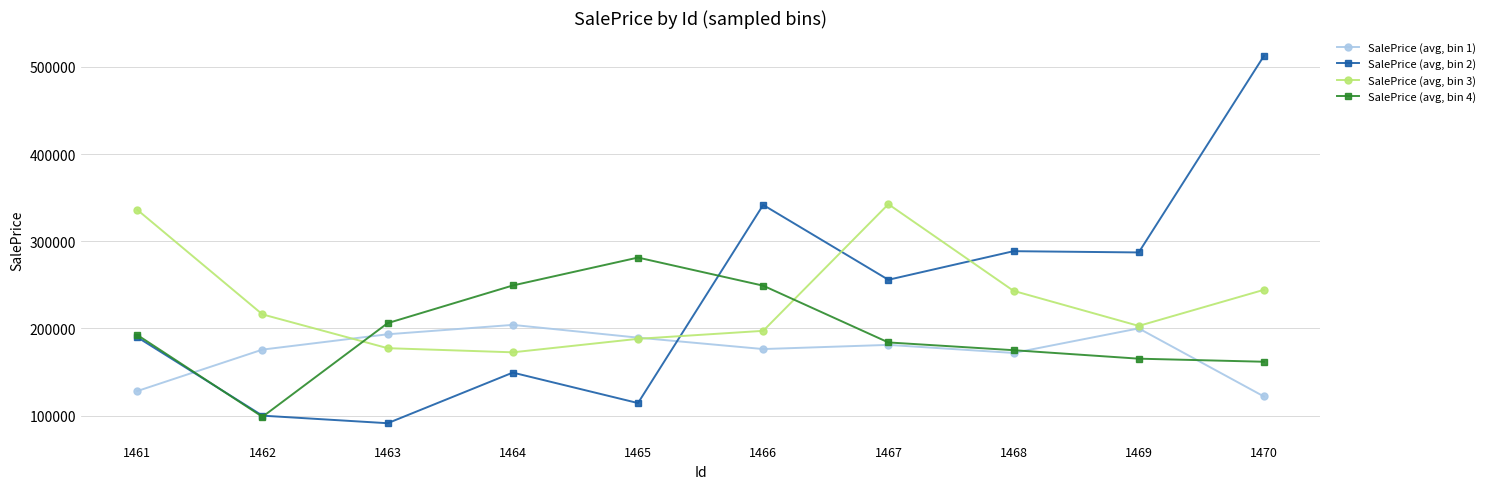

Which series has the widest spread of values?

SalePrice (avg, bin 2)